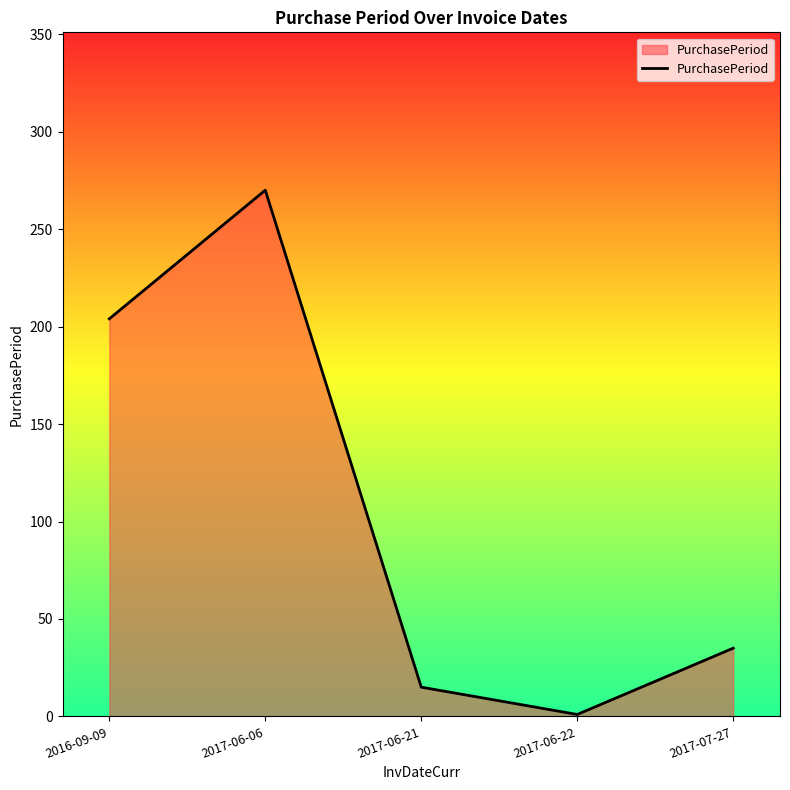

Which has a higher value, 2017-07-27 or 2017-06-06?

2017-06-06